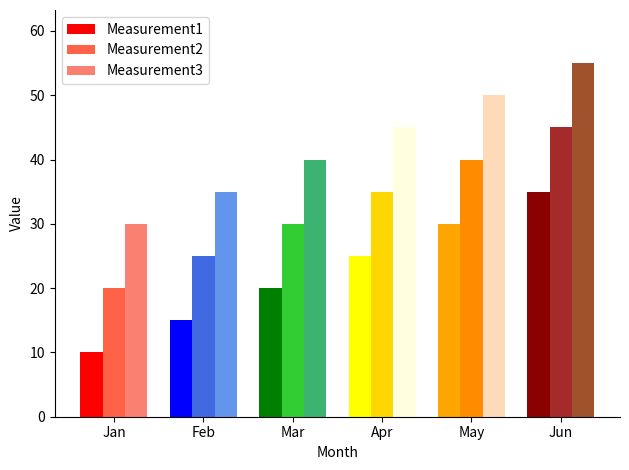

What is the difference between the maximum and minimum values in the Measurement1 series?

25